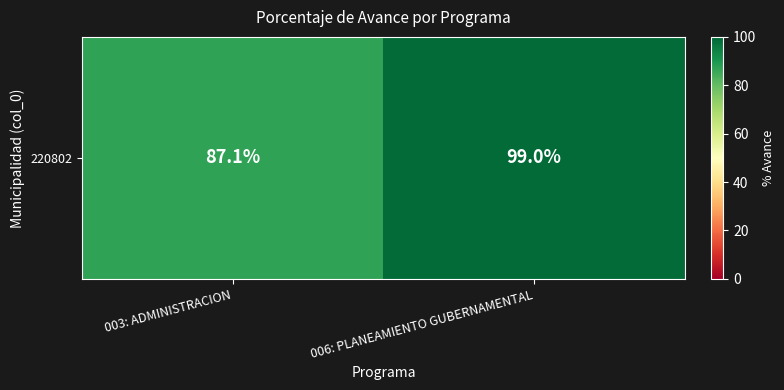

Where is the data nearest to the value 93?

003: ADMINISTRACION